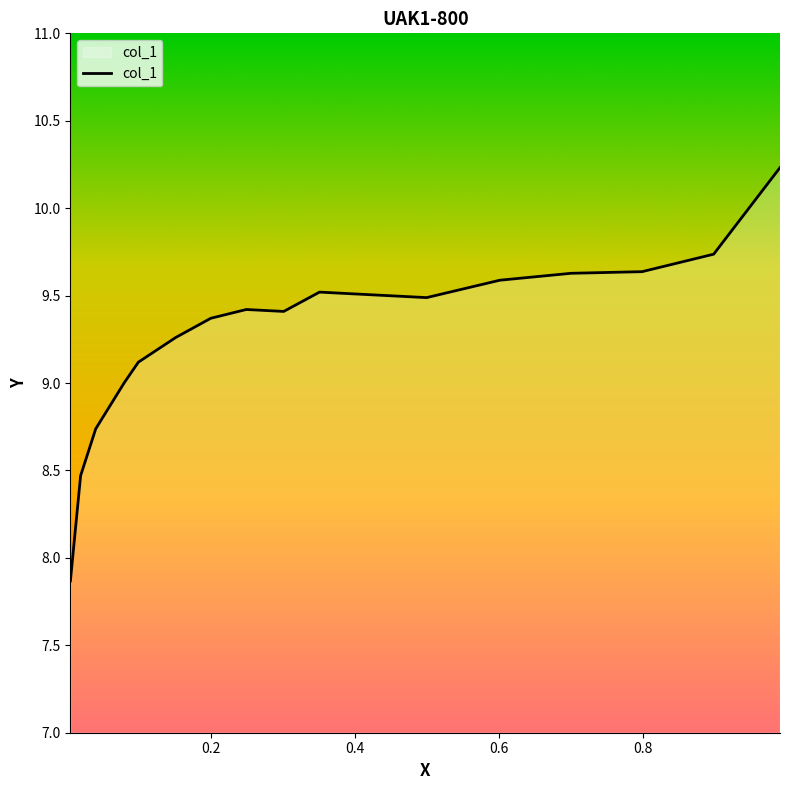

What is the smallest value displayed?

7.9